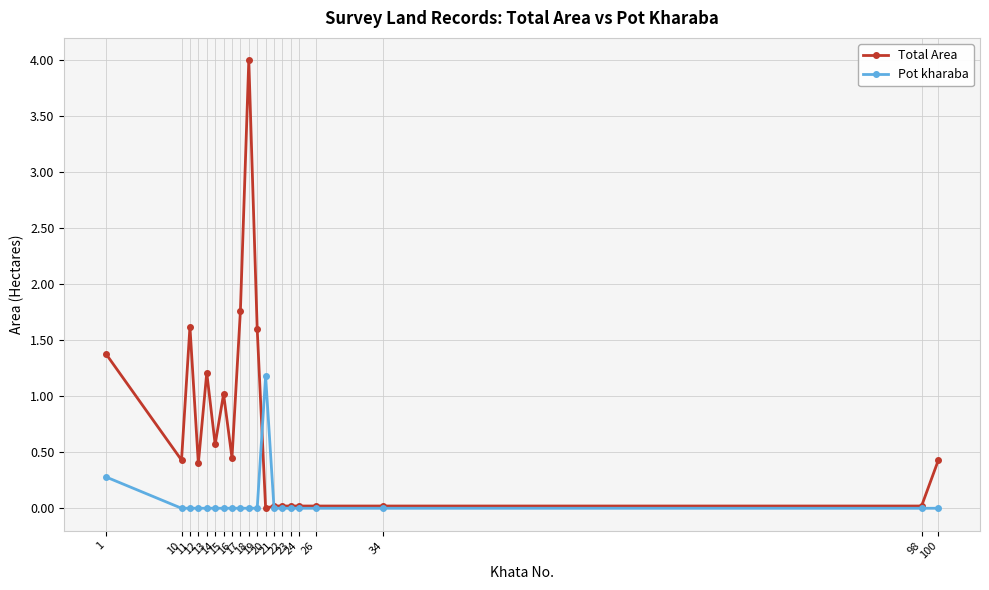

After their last crossing, which series has the higher values: Pot kharaba or Total Area?

Total Area